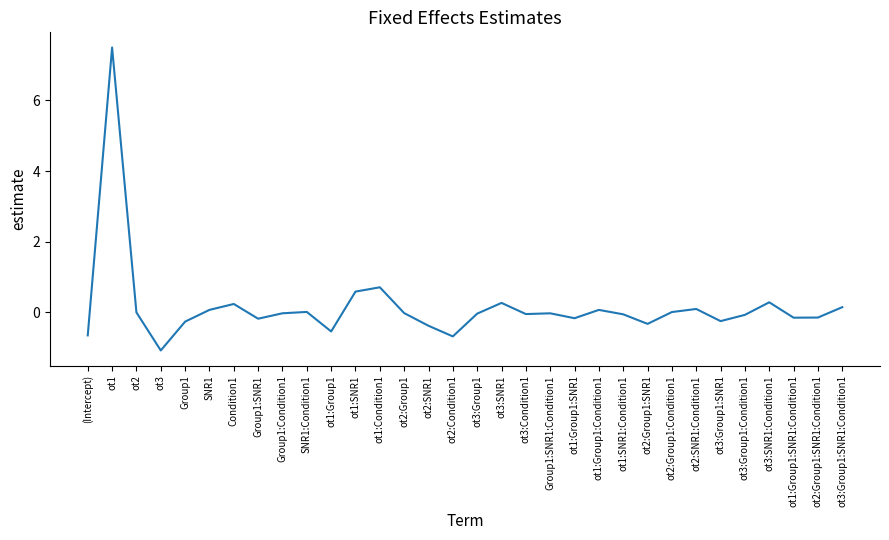

Which has a higher value, Group1 or (Intercept)?

Group1